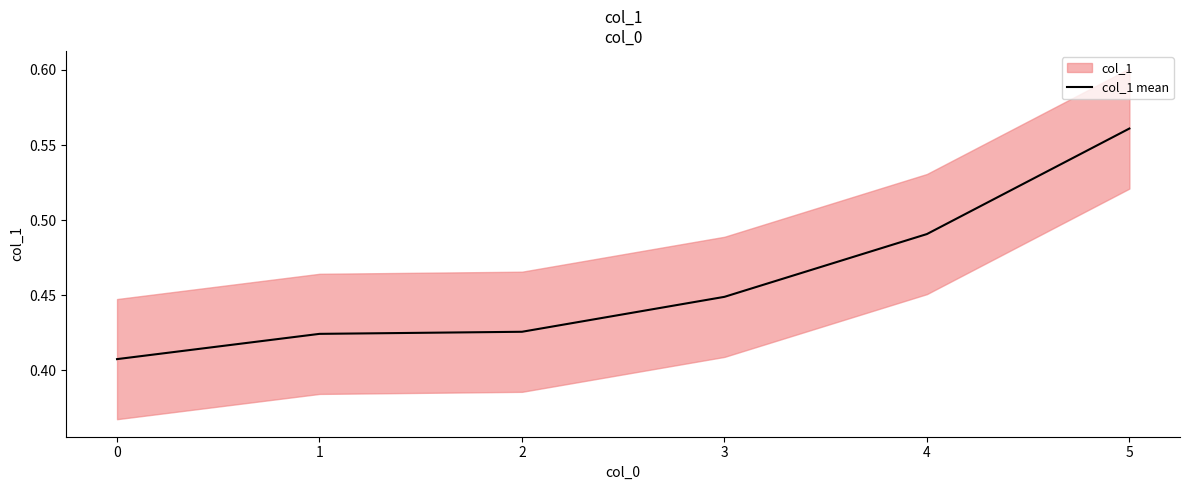

The value of col_1 mean at 3 is 0.6. True or false?

False